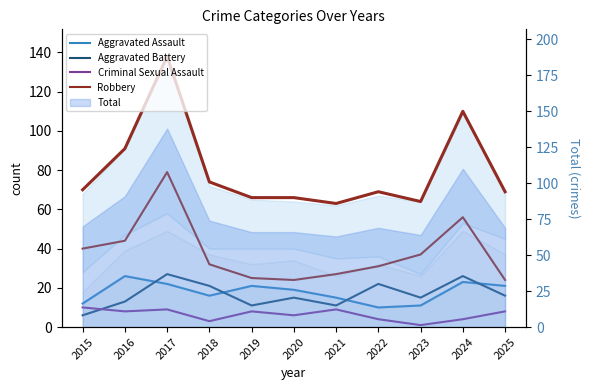

True or false: Aggravated Assault and Aggravated Battery intersect in this chart.

True